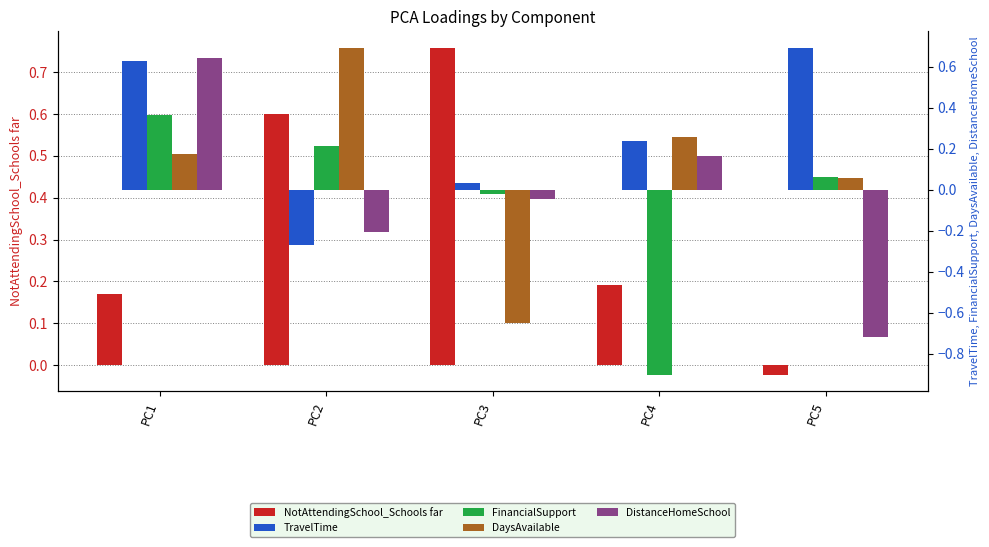

At which label does DistanceHomeSchool first exceed 0?

PC1